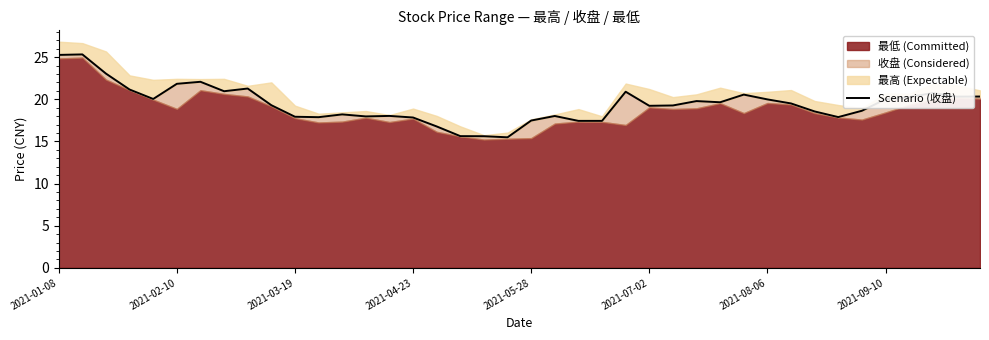

True or false: there are more than 2 points higher than both neighbors.

True